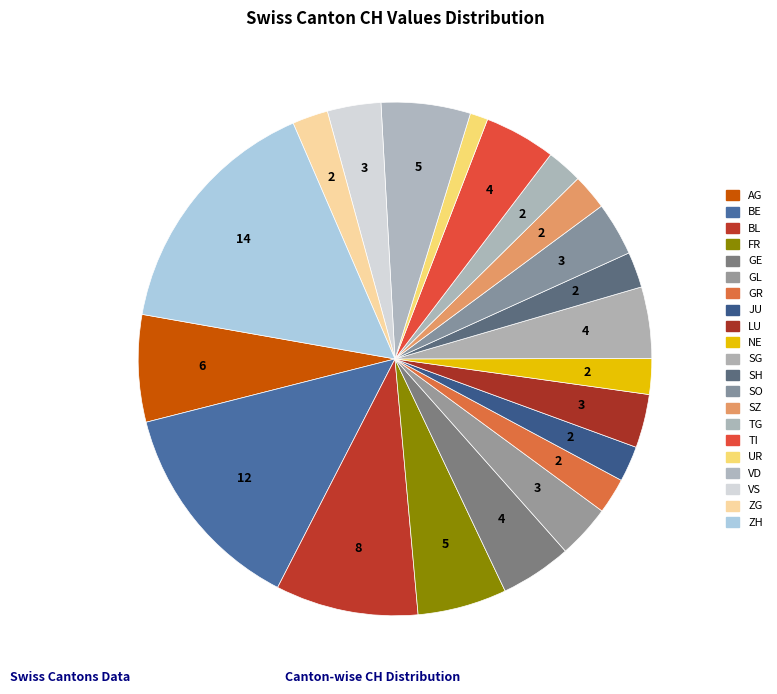

How many segments does this pie chart have?

21